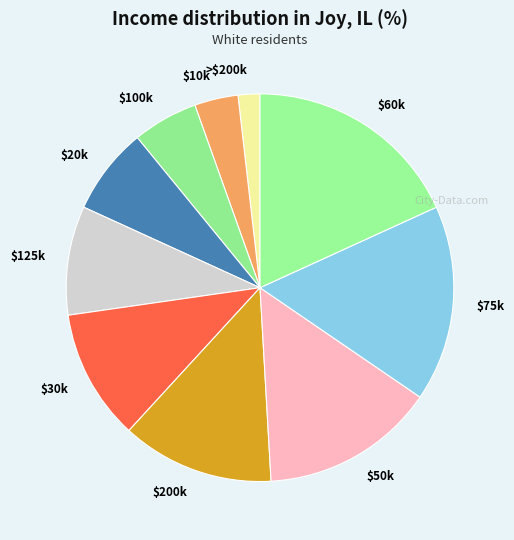

How many segments does this pie chart have?

10